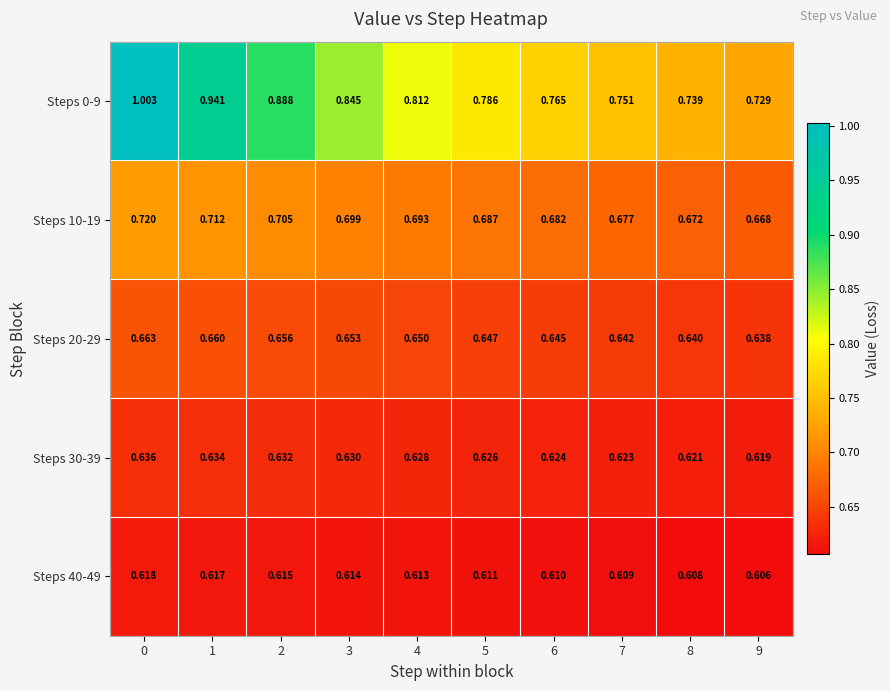

Is the value of Steps 20-29 at 6 greater than the value of Steps 10-19 at 8?

No